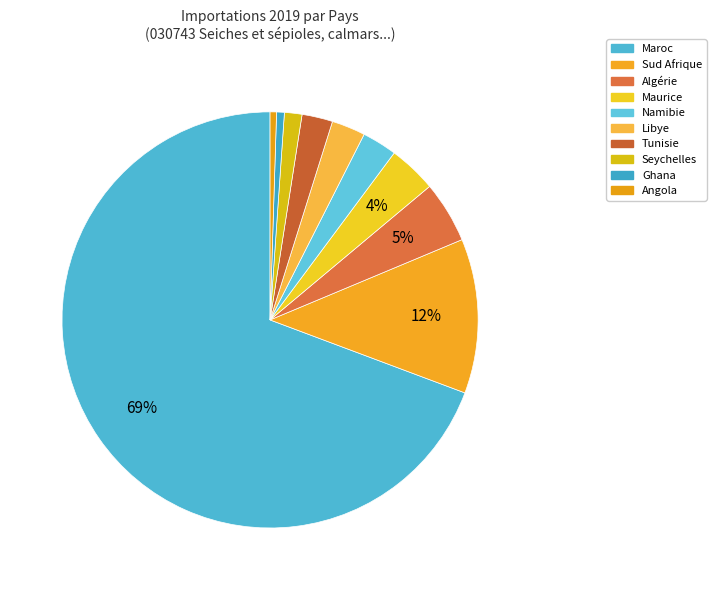

How many segments does this pie chart have?

10